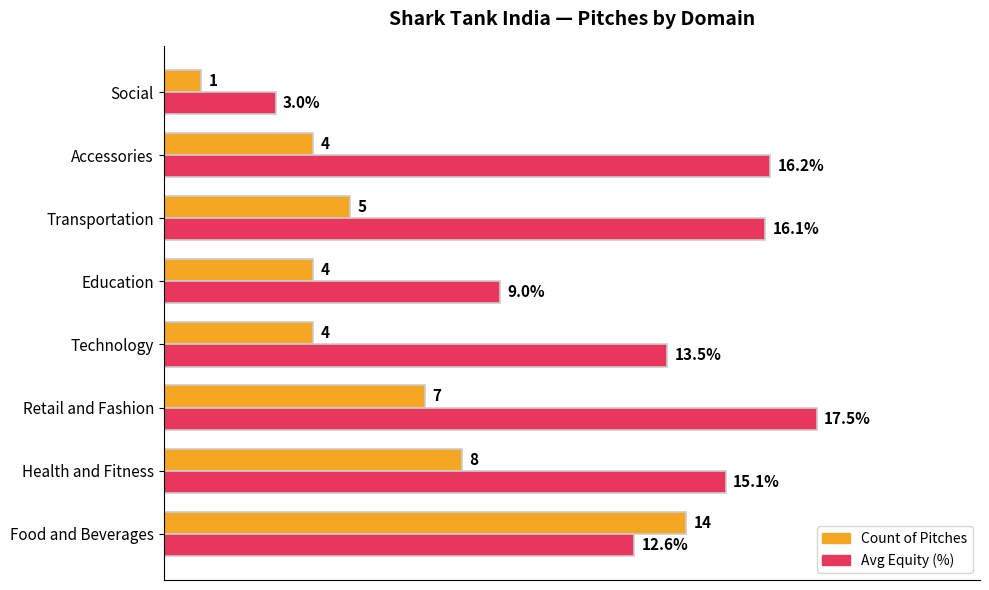

Is the value of Count of Pitches at Health and Fitness greater than the value of Avg Equity (%) at Accessories?

No